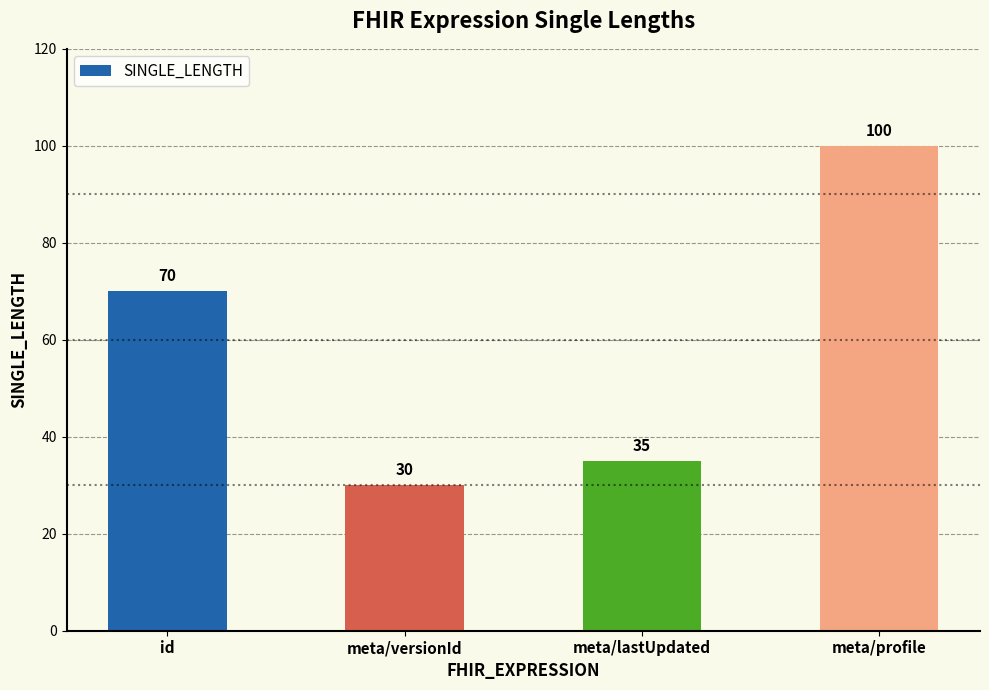

Rank the categories by value from highest to lowest.

meta/profile, id, meta/lastUpdated, meta/versionId